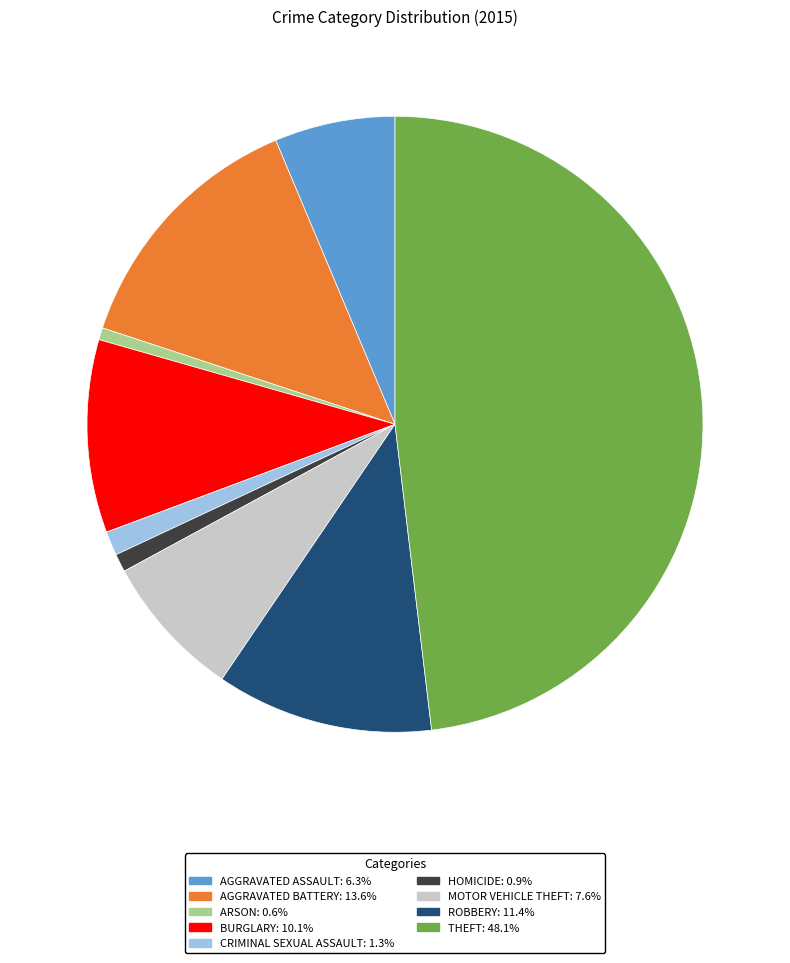

Does HOMICIDE: 0.9% represent more than half of the total?

No